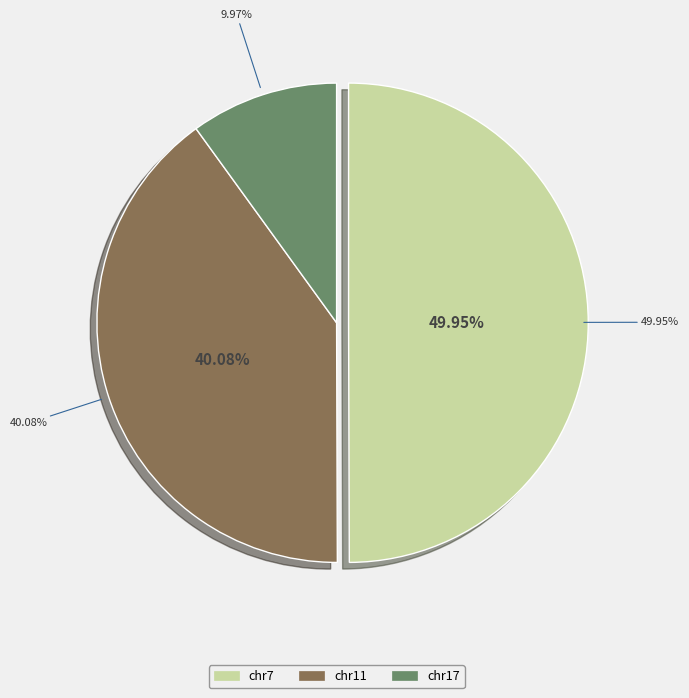

The chr7 slice represents 62% of the pie. True or false?

False